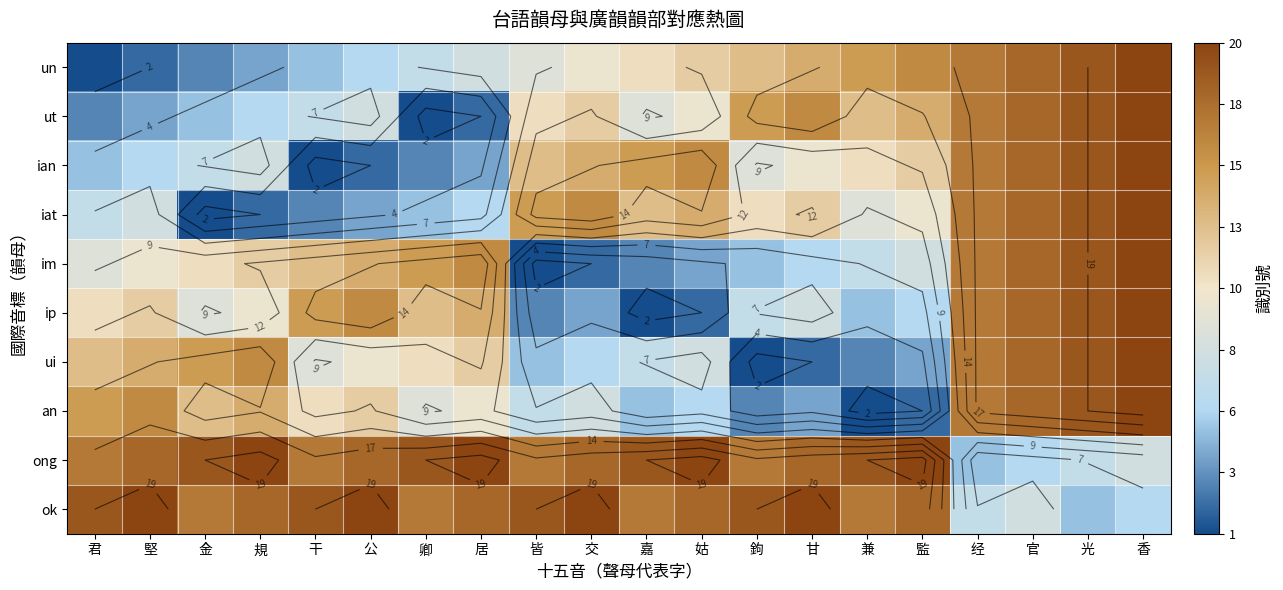

At which category is the sum across all series the highest?

香